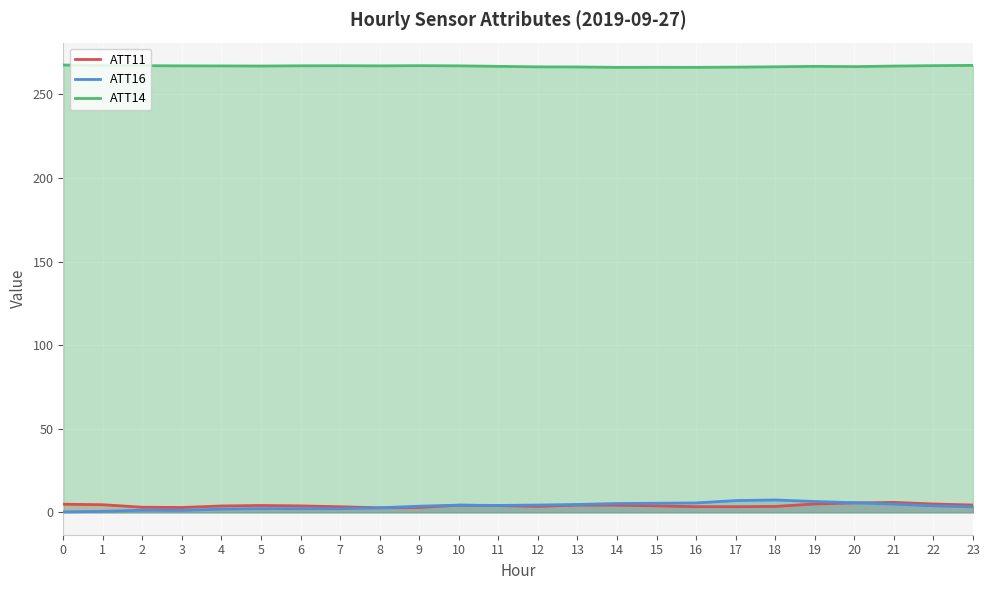

How many interior local peaks does the ATT14 series have?

4